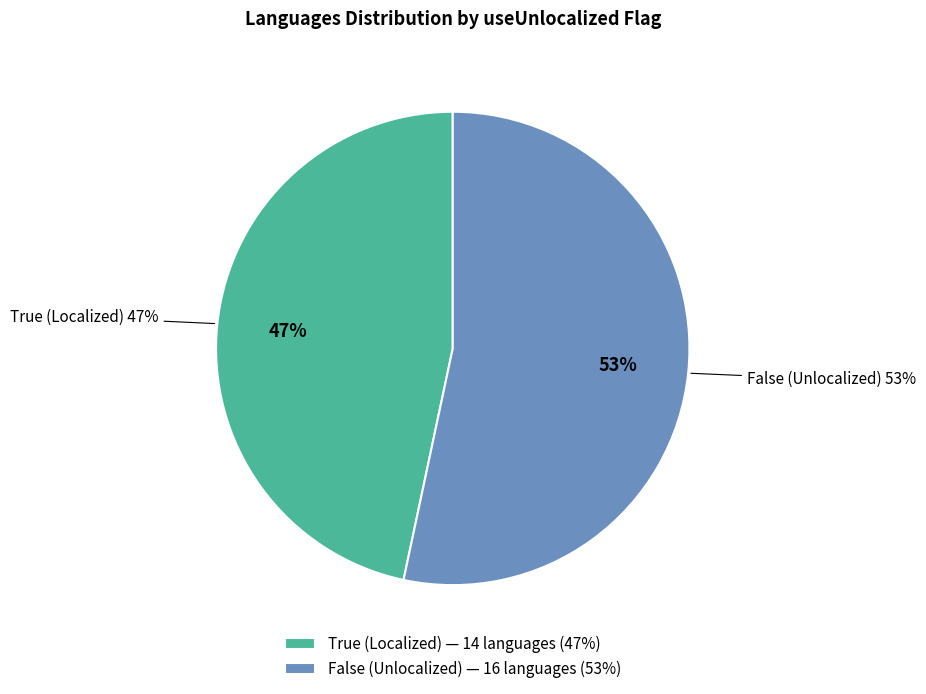

To the nearest percent, what is the average slice percentage?

50%